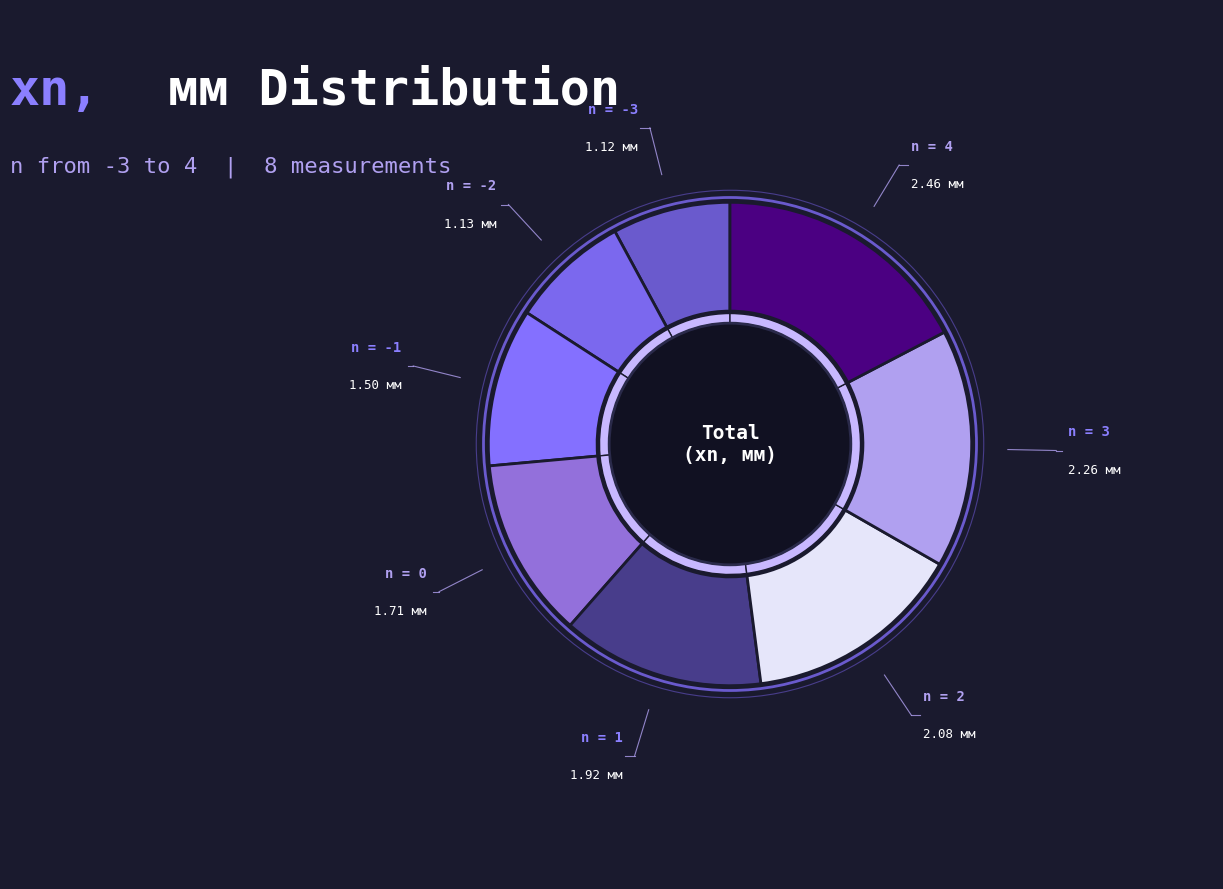

What percentage is the 4 slice, to the nearest percent?

17%